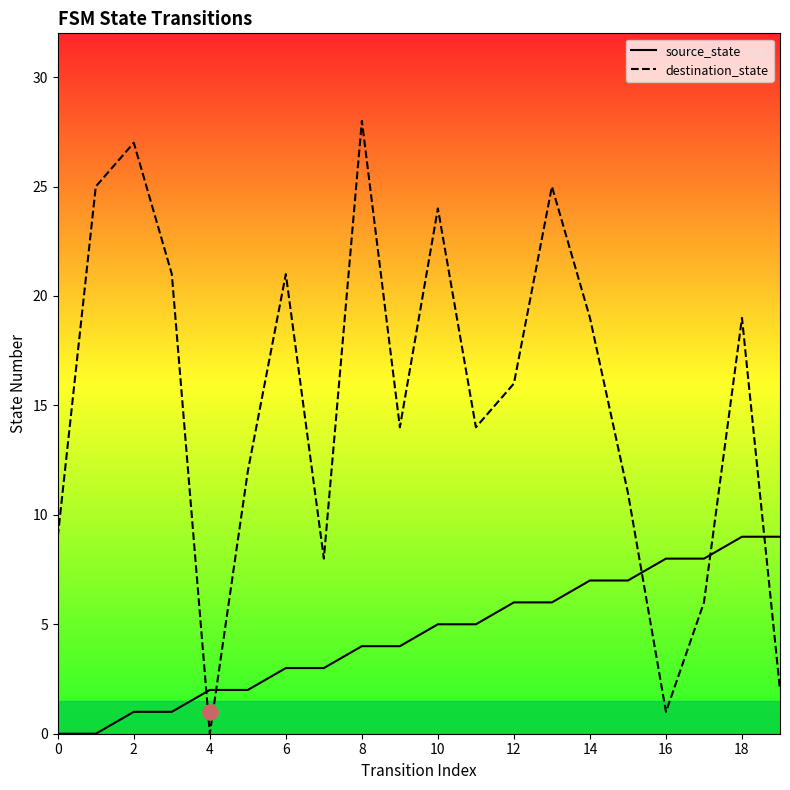

What are all the series names shown in the legend?

source_state, destination_state